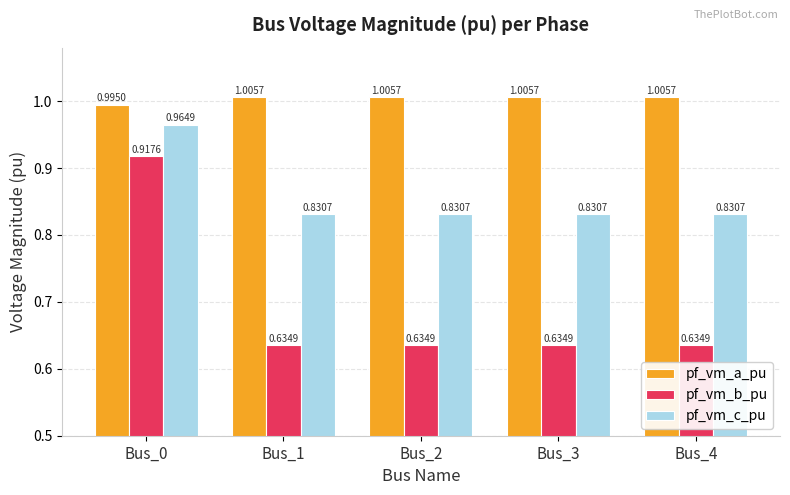

At which category is the sum across all series the highest?

Bus_0